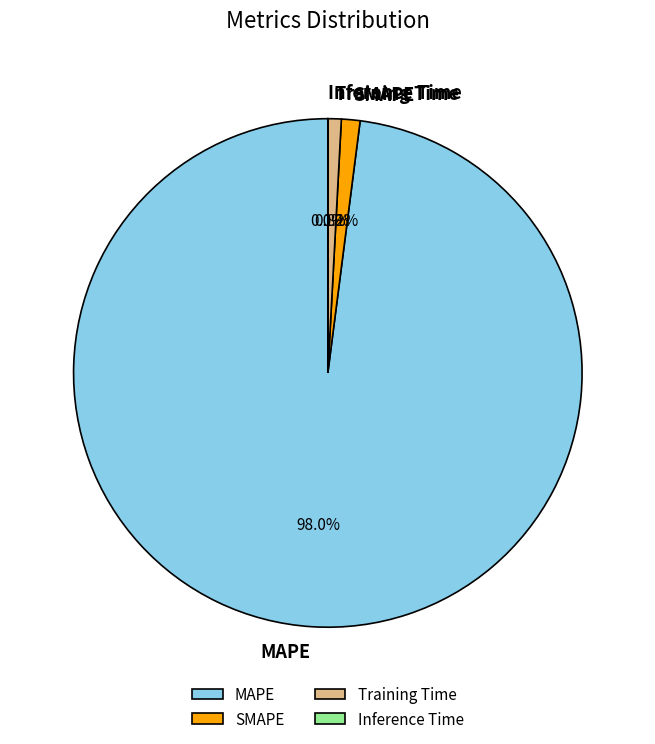

To the nearest percent, what percentage of the pie is Training Time?

1%